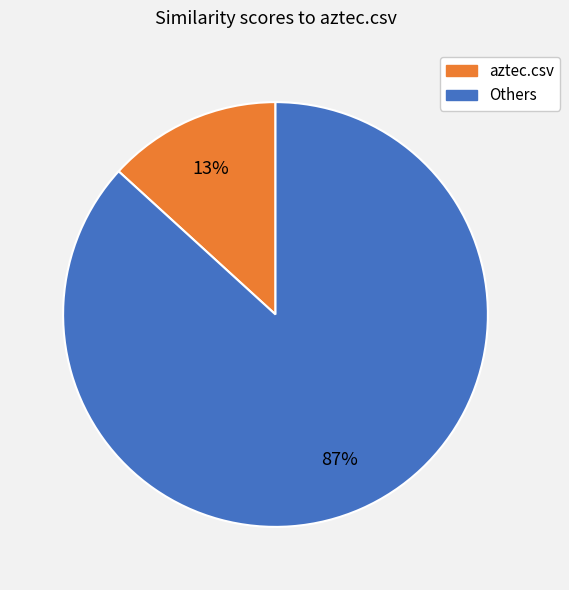

Combined, do aztec.csv and Others account for over 50%?

Yes